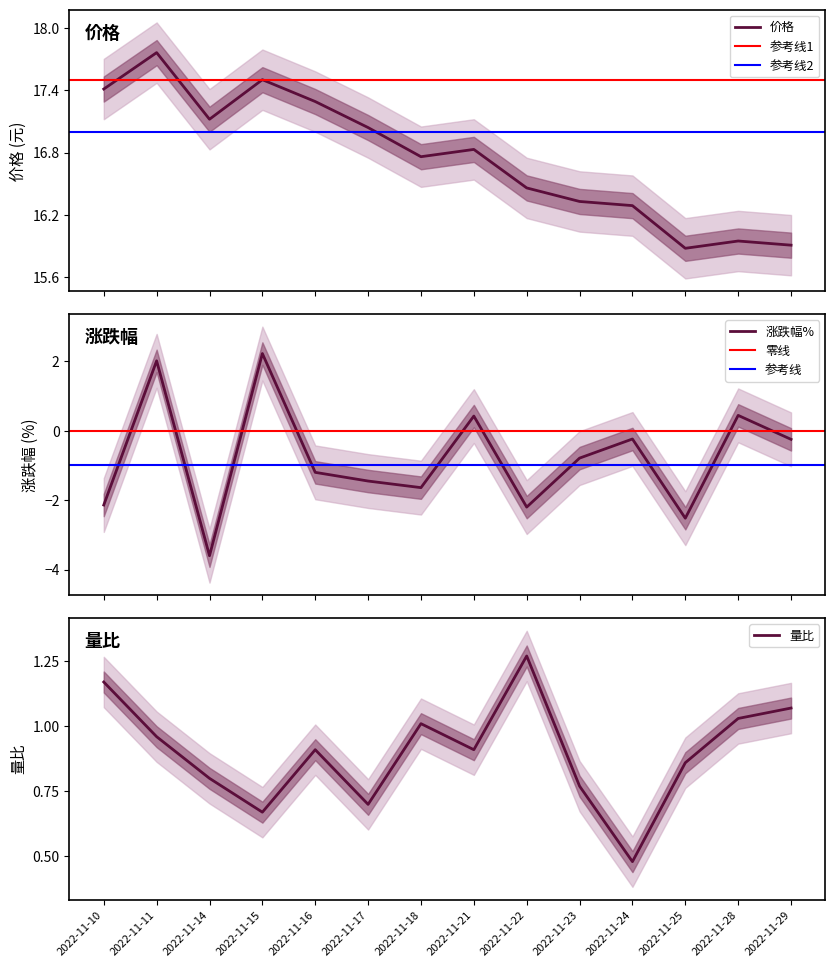

What is the smallest value displayed?

-3.6